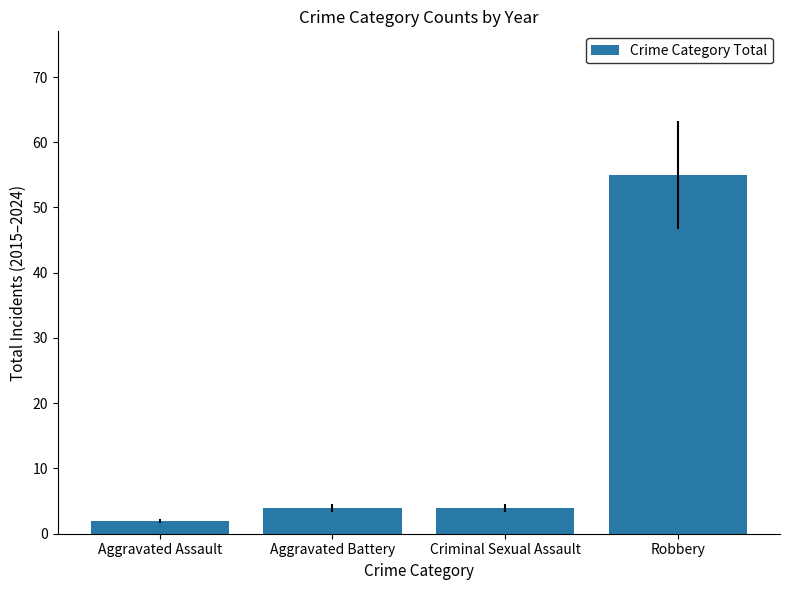

Reading left to right, what are all the values shown in this chart?

2	4	4	55